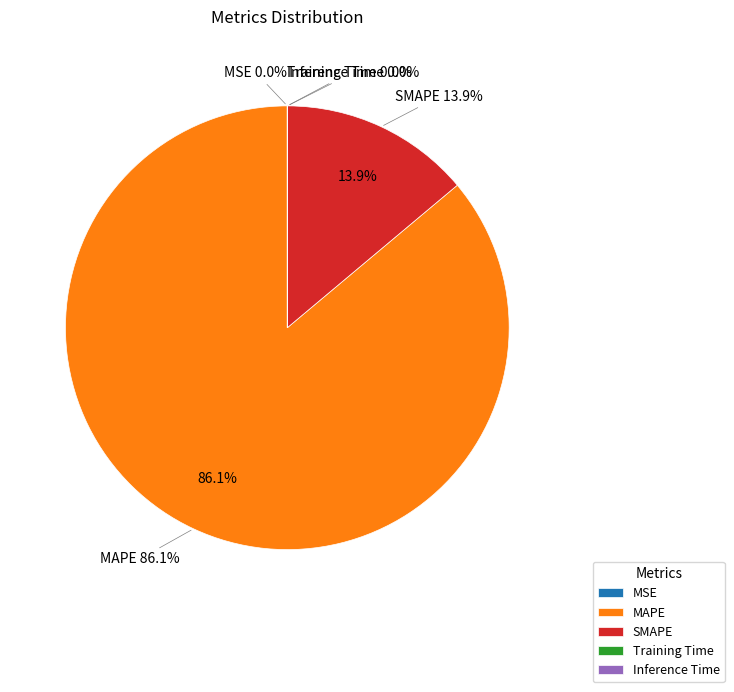

Combined, do SMAPE and MAPE account for over 50%?

Yes